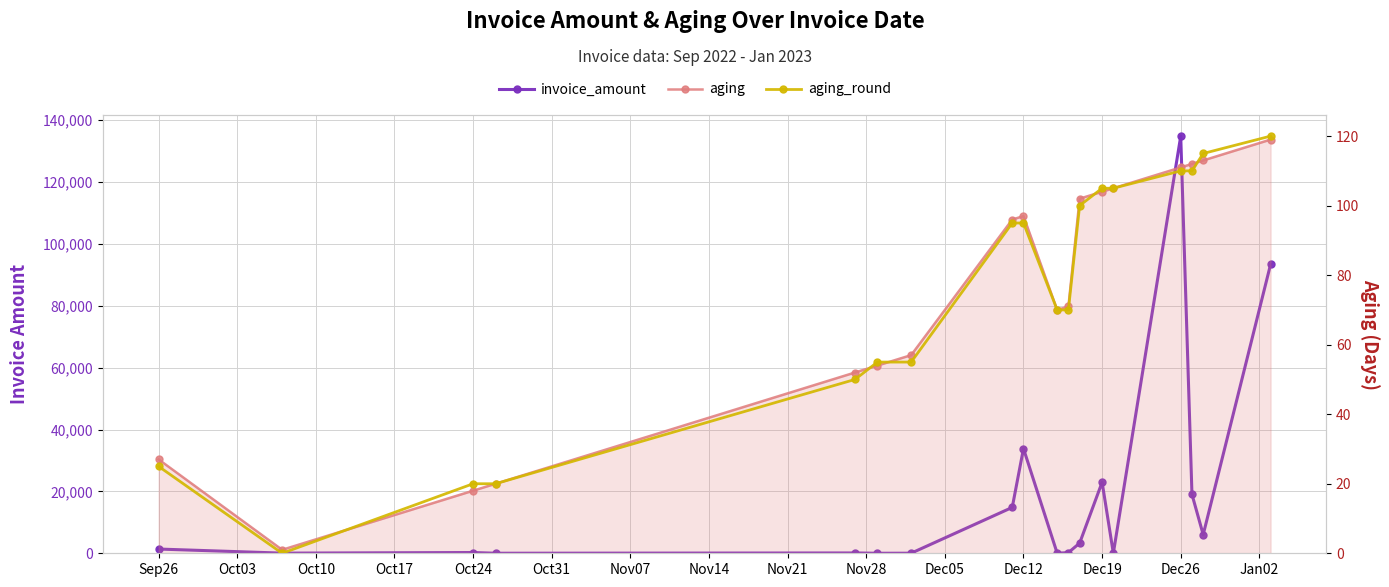

Is this an area chart (filled region under the line)?

No